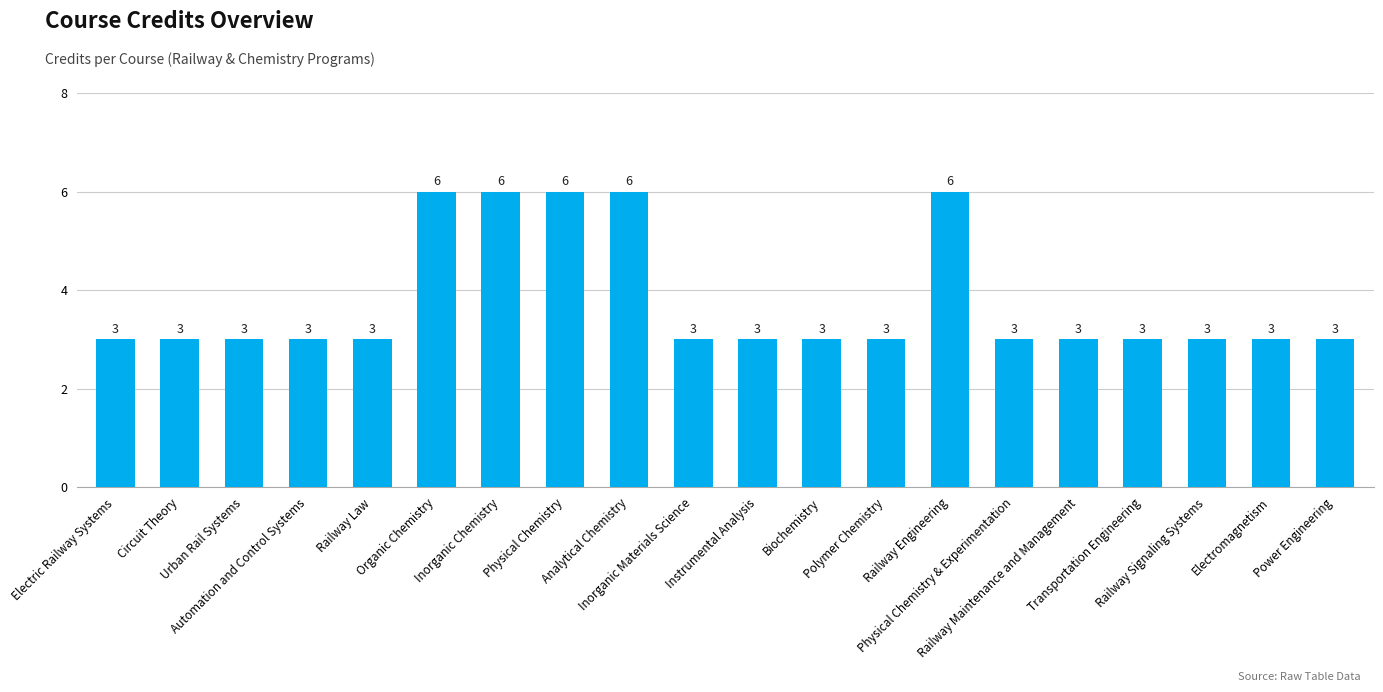

What is the difference between the maximum and minimum values?

3